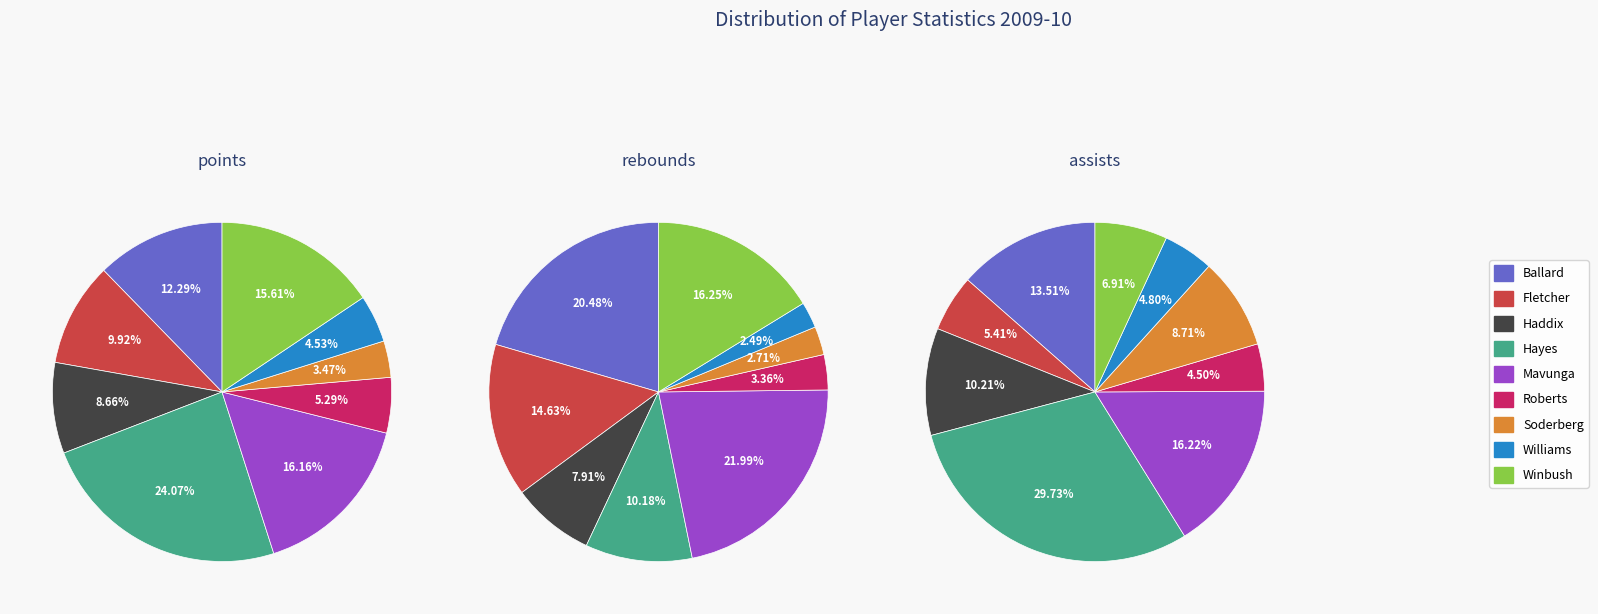

To the nearest percent, what is the combined percentage of Ballard and Soderberg?

22%